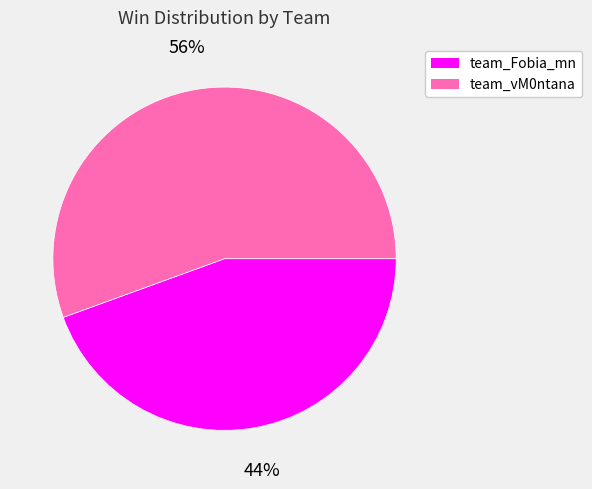

What is the ratio of the value at team_Fobia_mn to the value at team_vM0ntana?

0.8